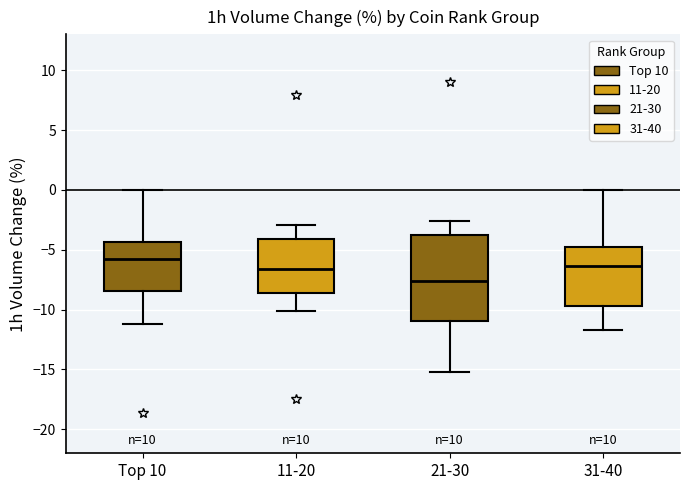

Where does the lower whisker of the box for Top 10 end on the y-axis? The values are not printed on the chart, so give them approximately, as read against the axis.

-11.0